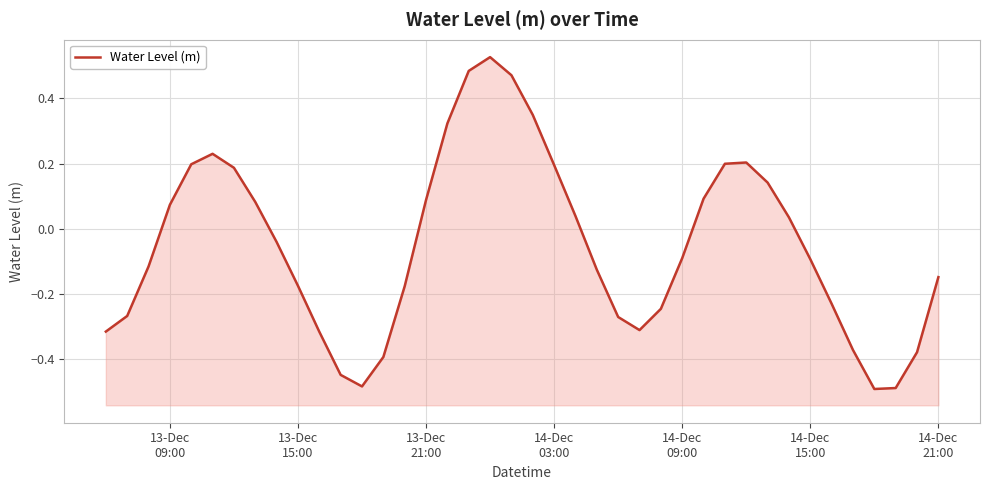

How many lines are shown in the chart?

1